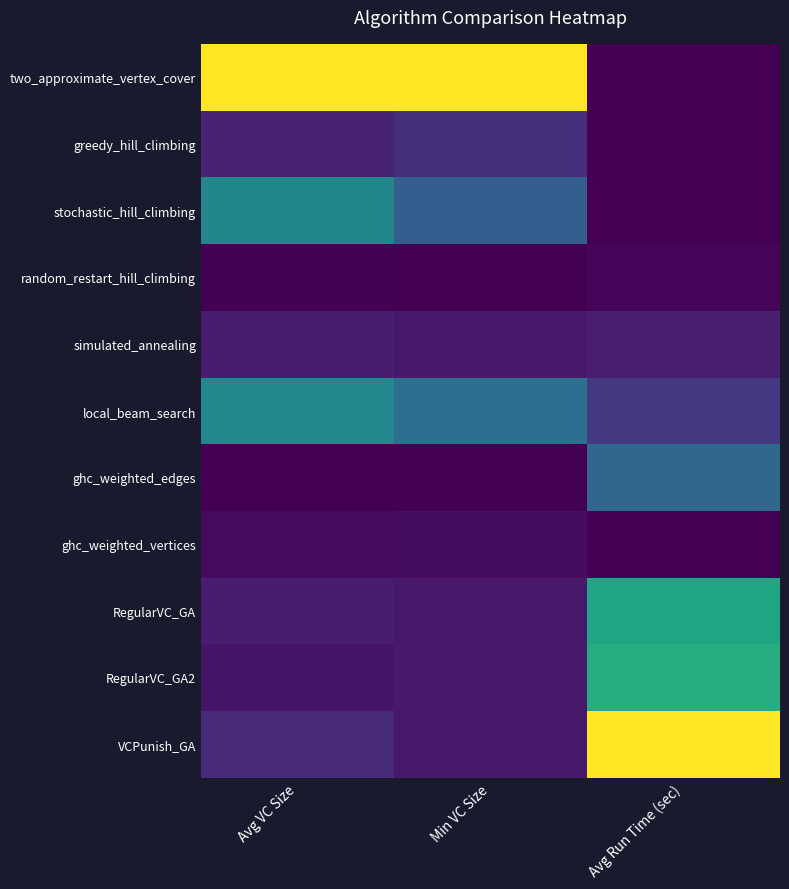

Reading left to right, transcribe all the data shown in this chart.

two_approximate_vertex_cover: Avg VC Size=1.0	Min VC Size=1.0	Avg Run Time (sec)=0.0
greedy_hill_climbing: Avg VC Size=0.1	Min VC Size=0.1	Avg Run Time (sec)=0.0
stochastic_hill_climbing: Avg VC Size=0.5	Min VC Size=0.3	Avg Run Time (sec)=0.0
random_restart_hill_climbing: Avg VC Size=0.0	Min VC Size=0.0	Avg Run Time (sec)=0.0
simulated_annealing: Avg VC Size=0.1	Min VC Size=0.1	Avg Run Time (sec)=0.1
local_beam_search: Avg VC Size=0.5	Min VC Size=0.4	Avg Run Time (sec)=0.2
ghc_weighted_edges: Avg VC Size=0.0	Min VC Size=0.0	Avg Run Time (sec)=0.3
ghc_weighted_vertices: Avg VC Size=0.0	Min VC Size=0.0	Avg Run Time (sec)=0.0
RegularVC_GA: Avg VC Size=0.1	Min VC Size=0.1	Avg Run Time (sec)=0.6
RegularVC_GA2: Avg VC Size=0.1	Min VC Size=0.1	Avg Run Time (sec)=0.6
VCPunish_GA: Avg VC Size=0.1	Min VC Size=0.1	Avg Run Time (sec)=1.0